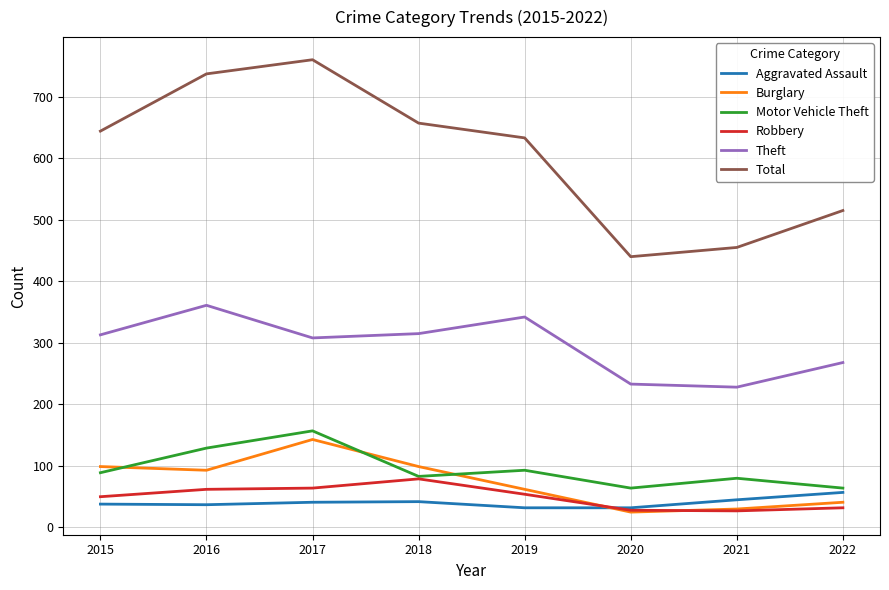

What is the spread (max minus min) of values at 2021?

428